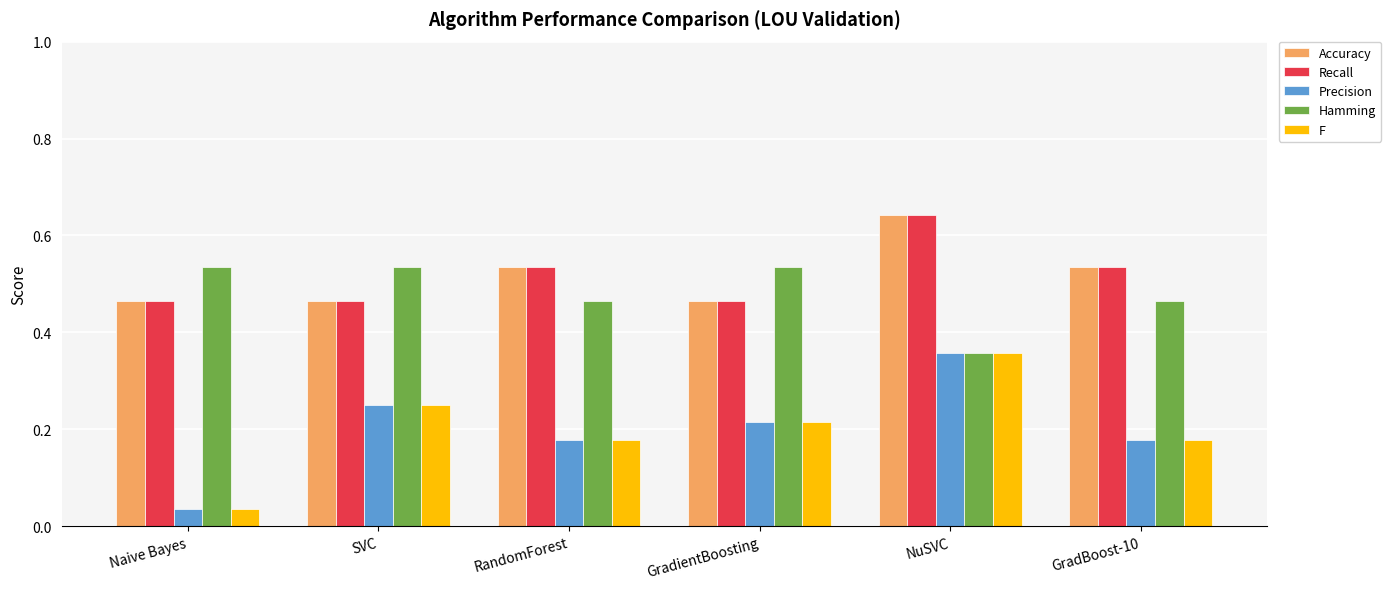

What is the total value across all series at NuSVC?

2.4